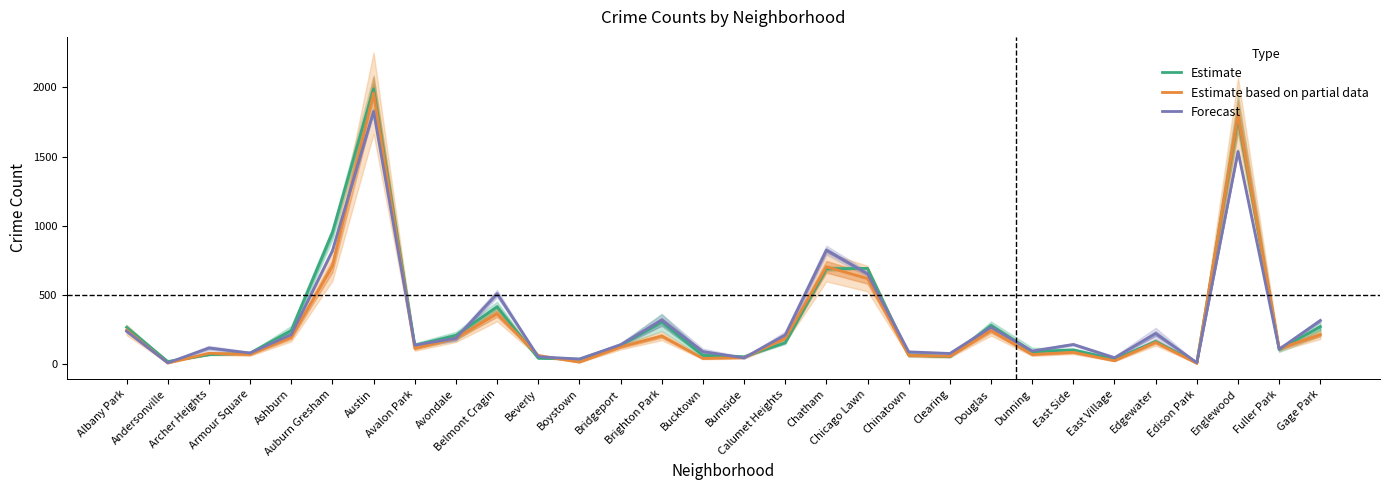

Which series has the largest total across all categories?

Estimate